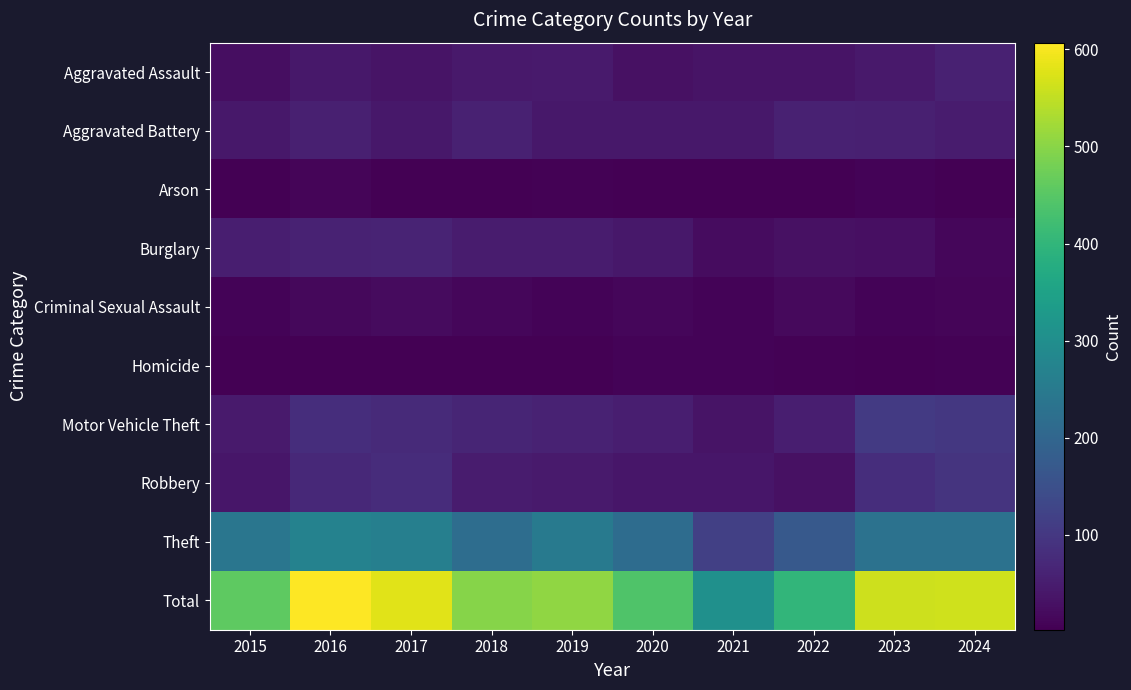

Between 2019 and 2021, which is larger?

2019